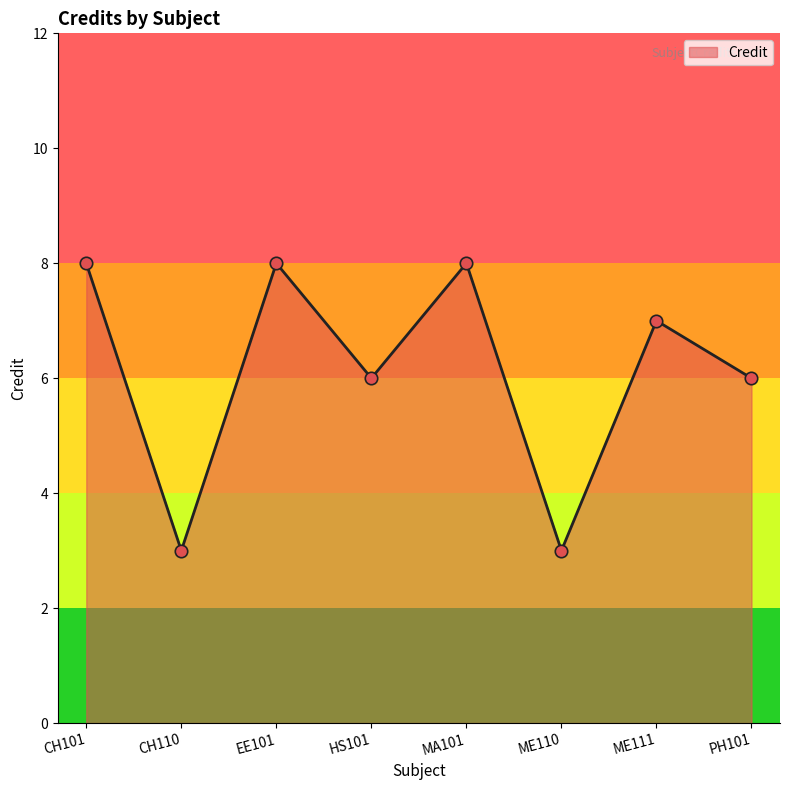

What is the change in value from EE101 to HS101?

-2